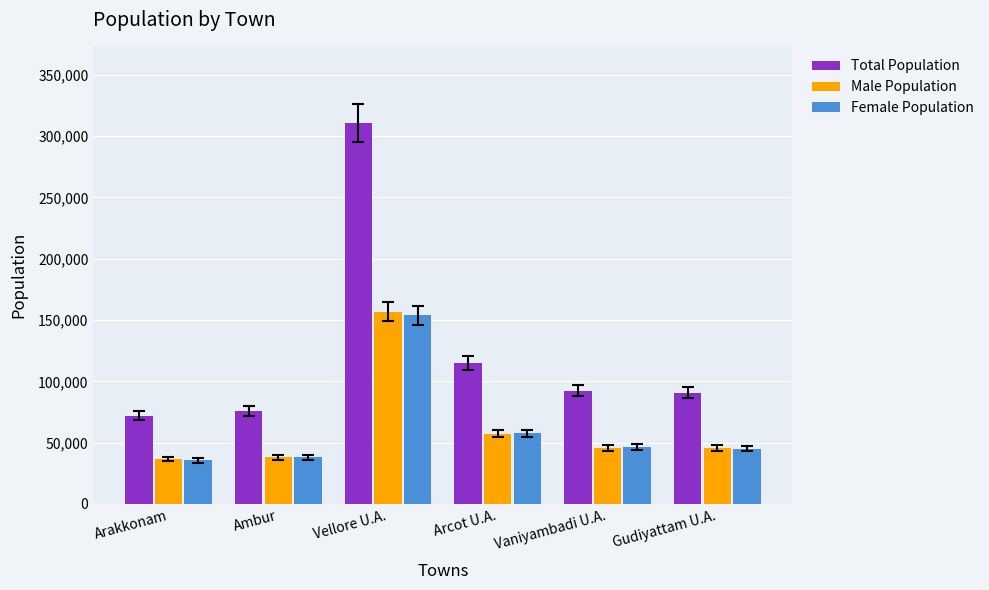

Which series has the largest total across all categories?

Total Population